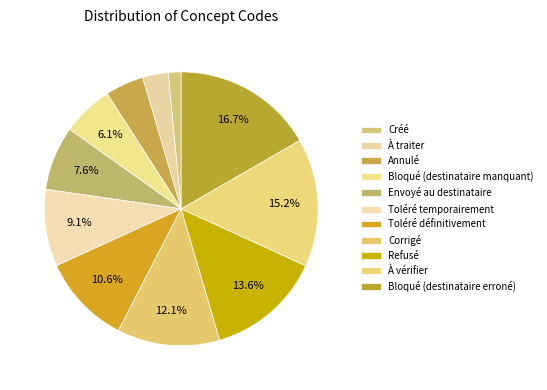

To the nearest percent, what percentage of the pie is Refusé?

14%